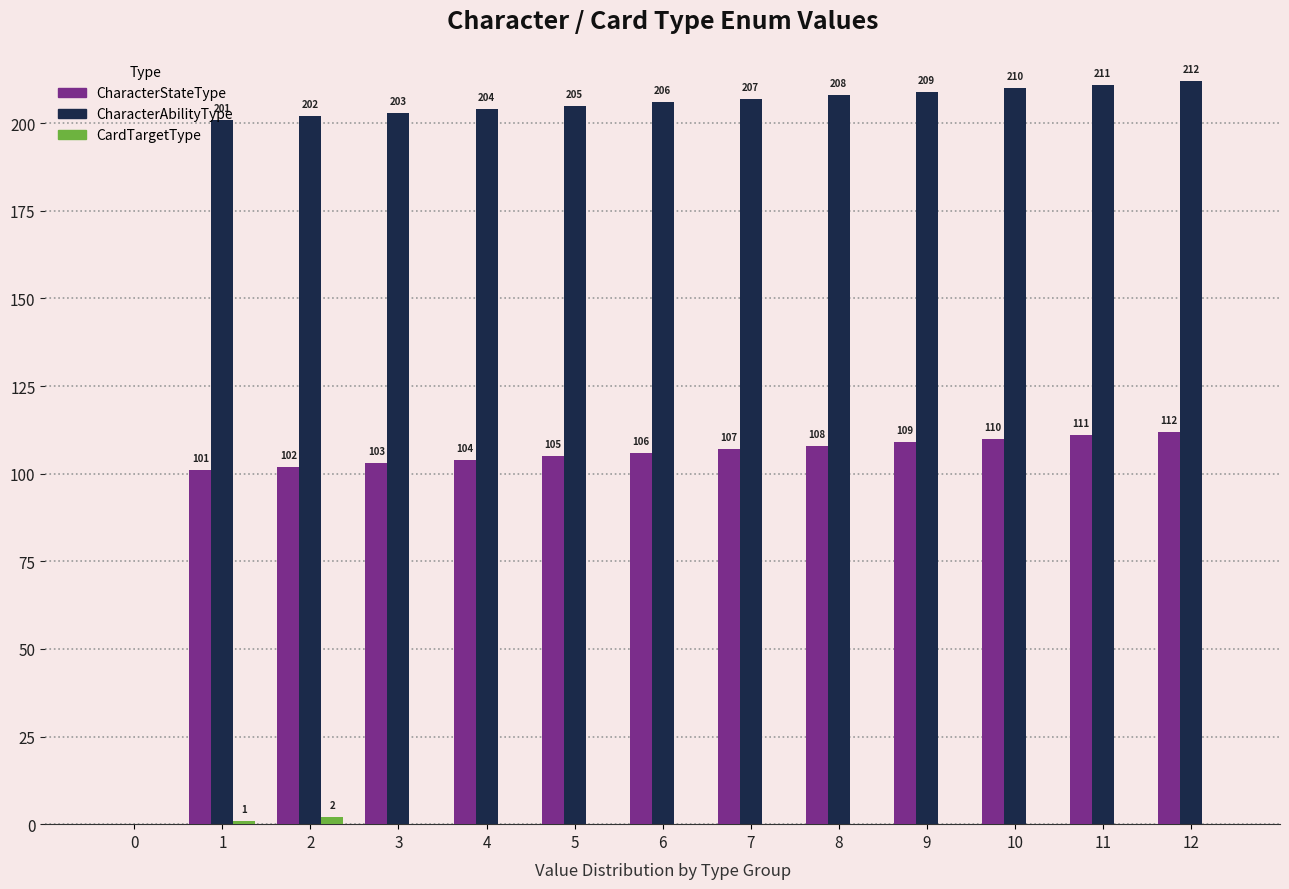

At which label is CharacterAbilityType closest to 106?

1